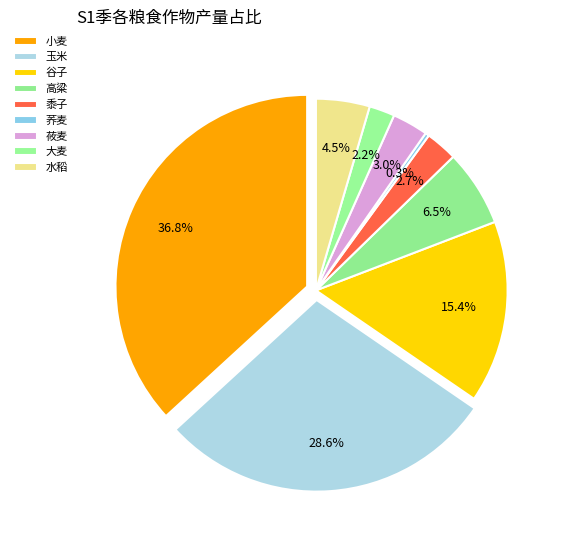

Is it true that 水稻 is 5% of the pie?

True